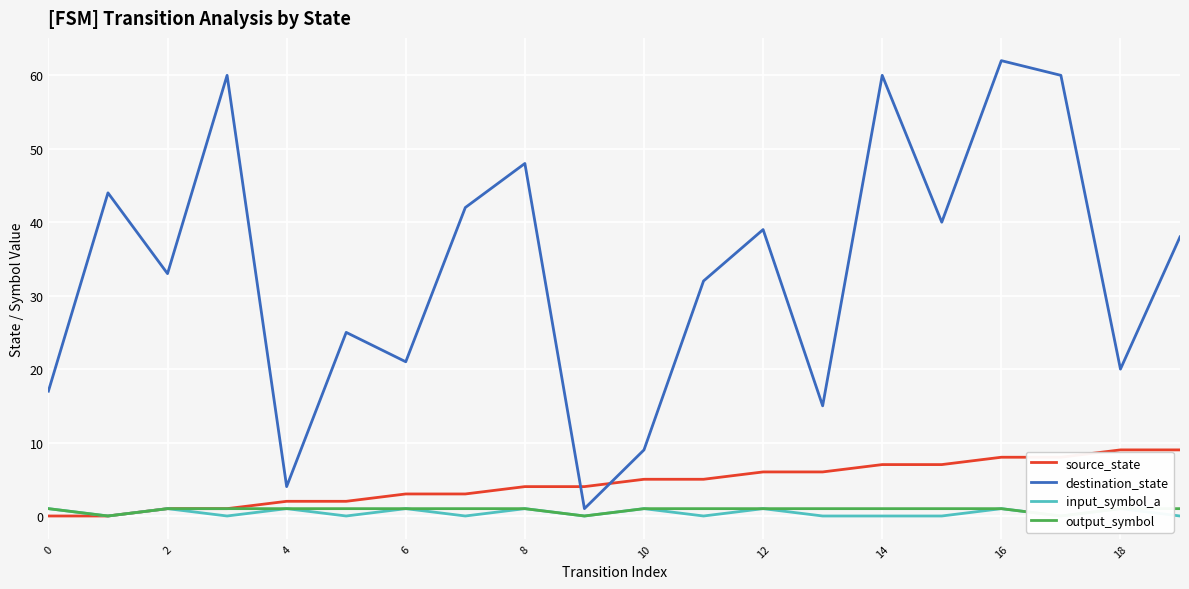

At 10, list the series in order from largest to smallest.

destination_state, source_state, output_symbol, input_symbol_a